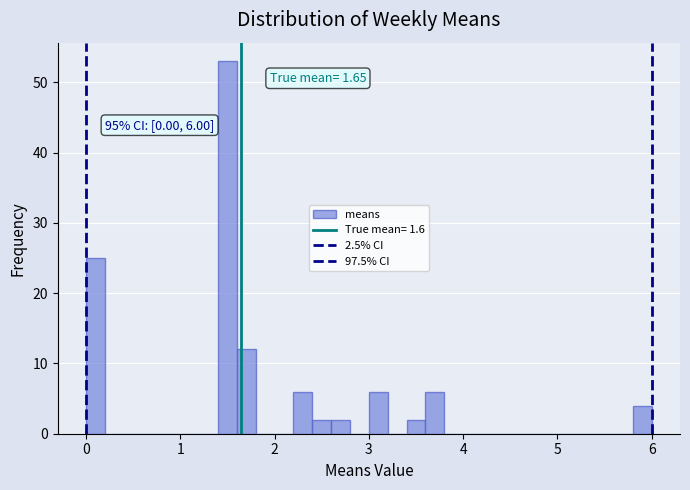

Read against the x-axis, roughly where is the centre of the tallest bar?

1.5